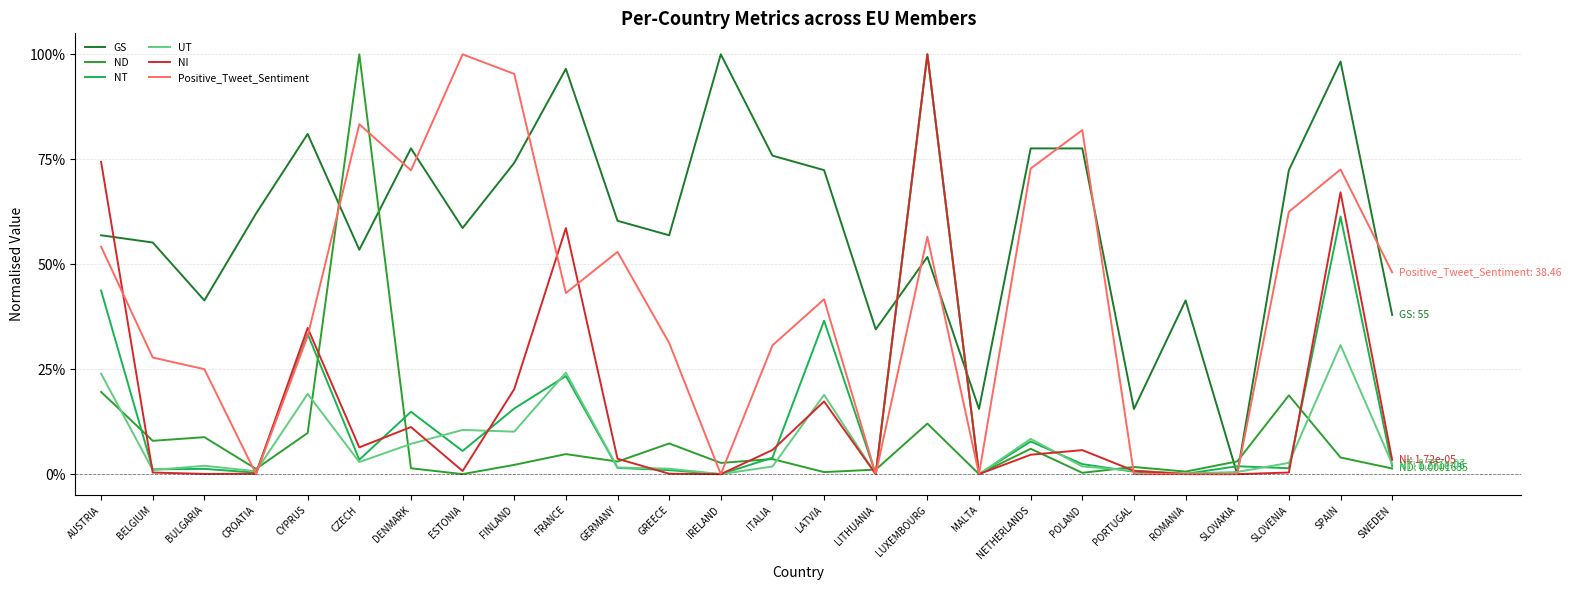

What is the spread (max minus min) of values at ITALIA?

0.7